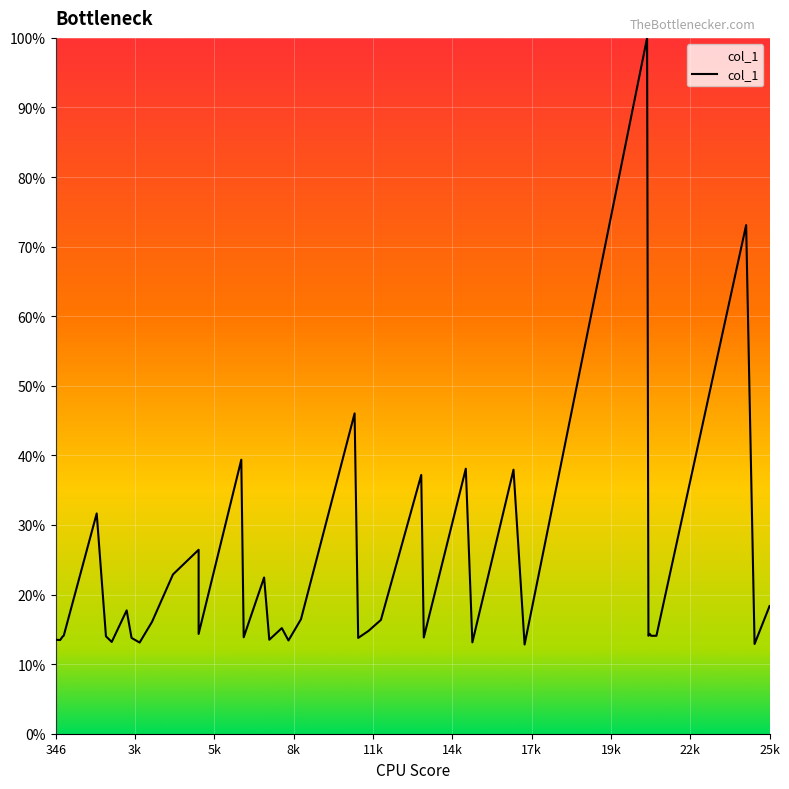

What is the difference between the maximum and minimum values?

87.2